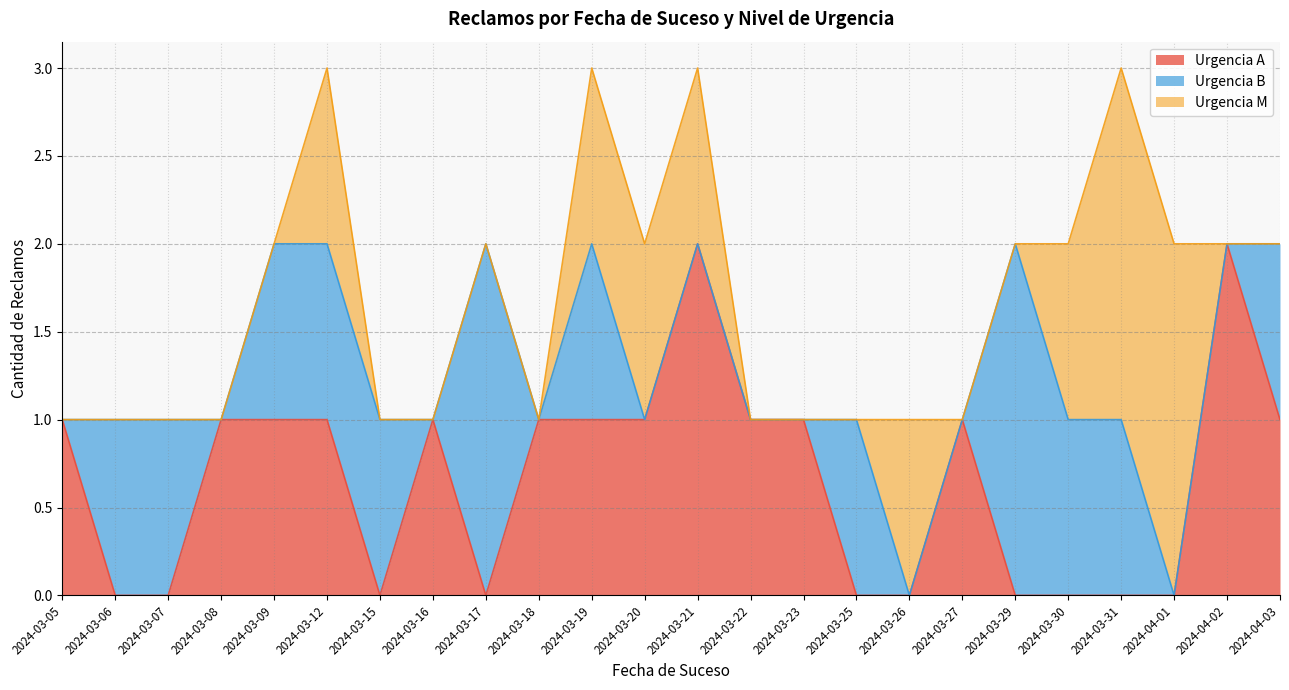

The value of Urgencia A at 2024-03-31 is 1. True or false?

False